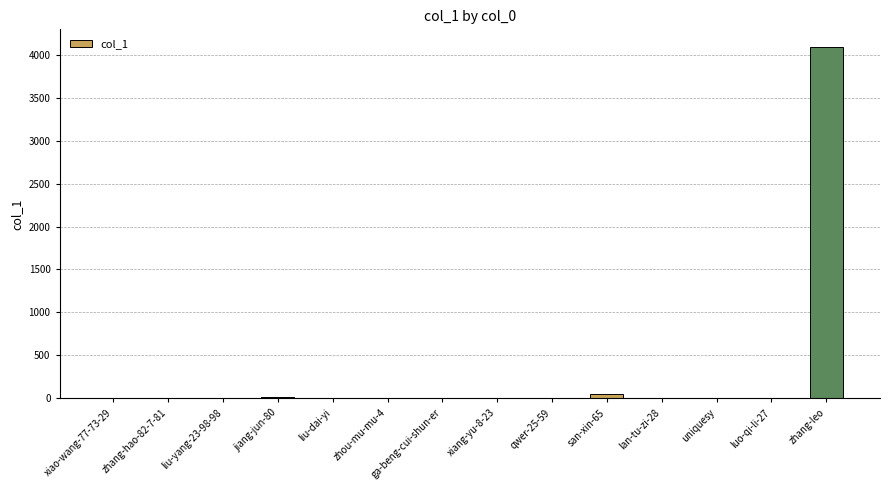

What is the sum of all values?

4184